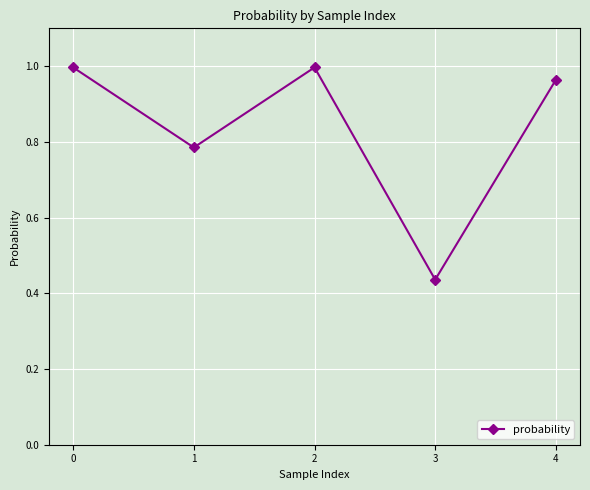

What is the difference between the maximum and second lowest values?

0.2